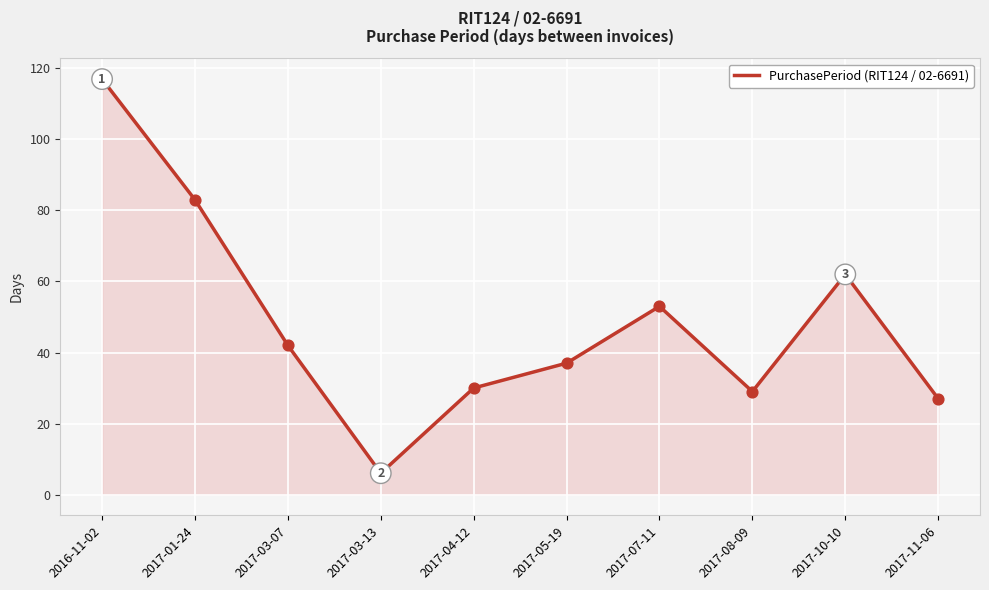

What is the change in value from 2017-03-13 to 2017-11-06?

+21